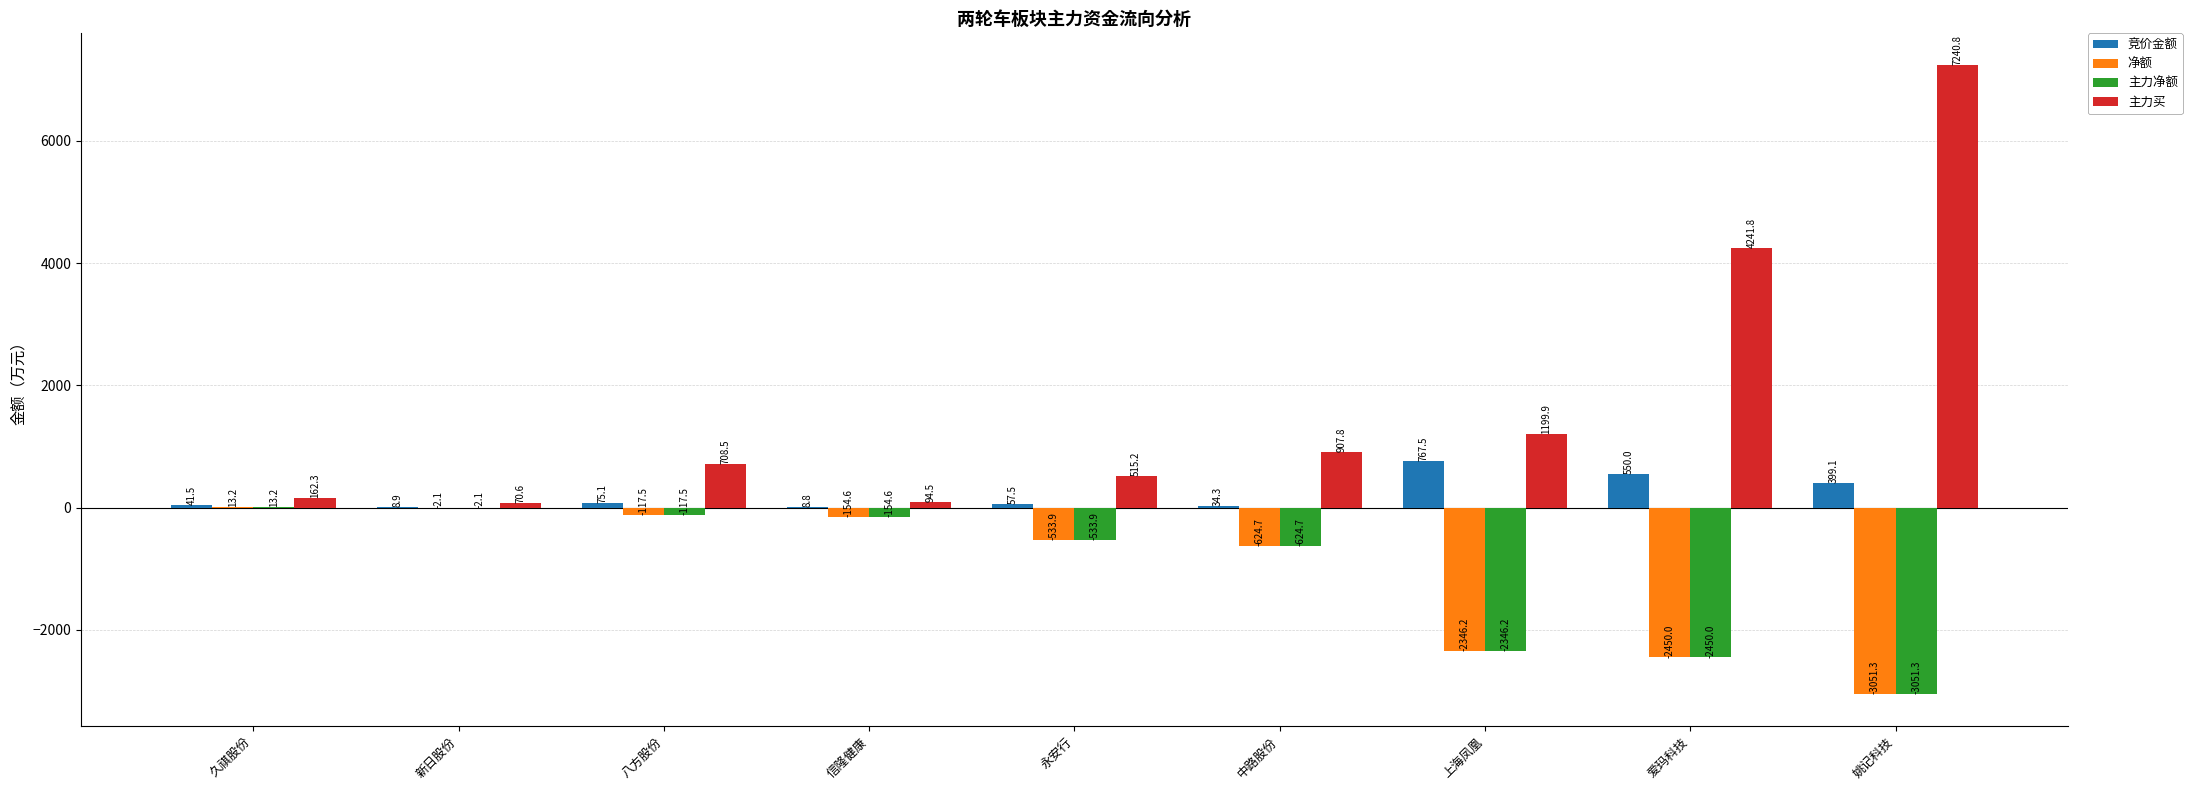

Is the value of 竞价金额 at 信隆健康 greater than the value of 主力买 at 久祺股份?

No